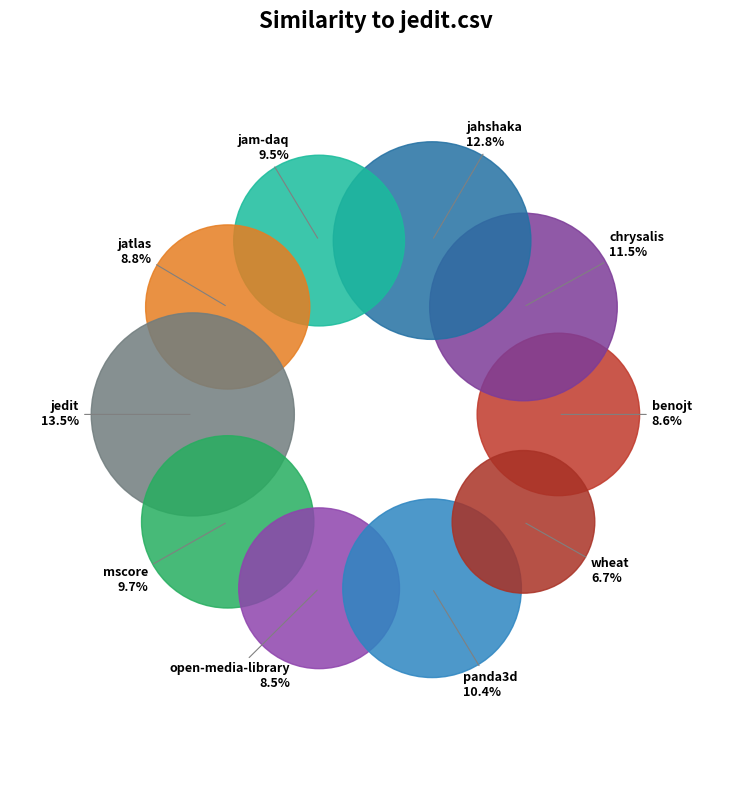

The jatlas.csv slice represents 15% of the pie. True or false?

False